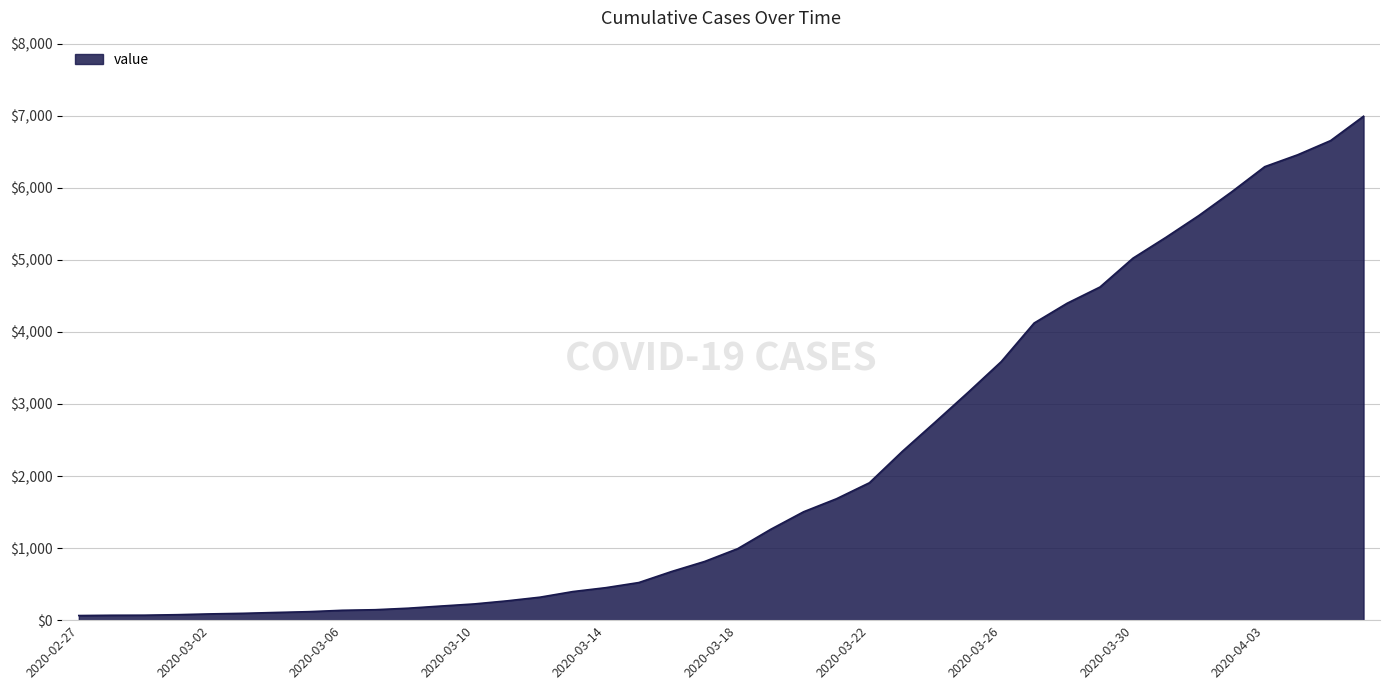

What is the greatest value displayed?

6994